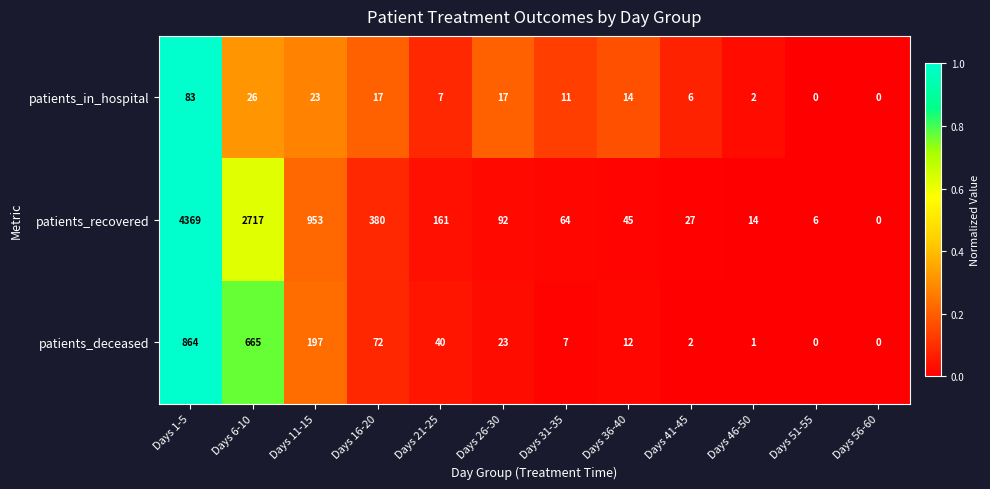

What is the greatest value displayed?

4369